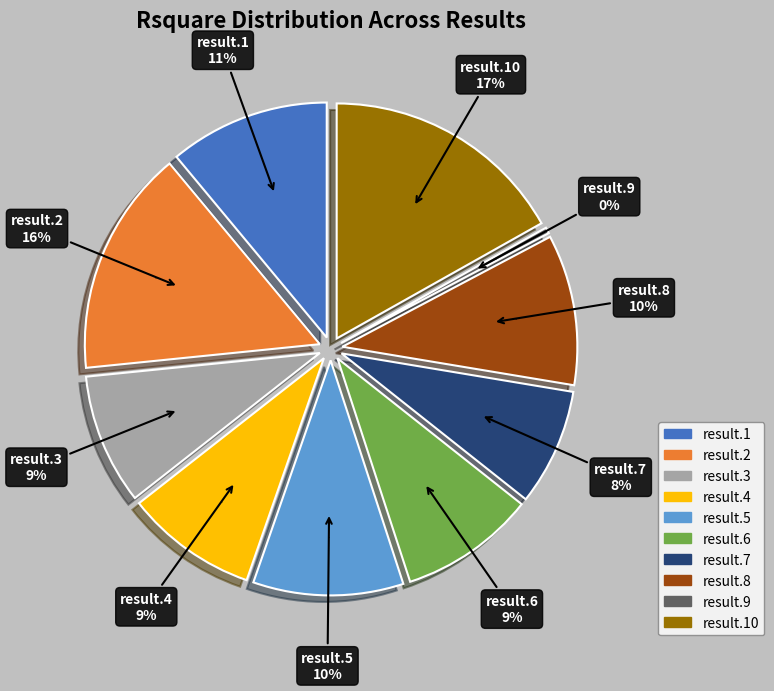

To the nearest percent, what percentage of the pie is result.6?

9%